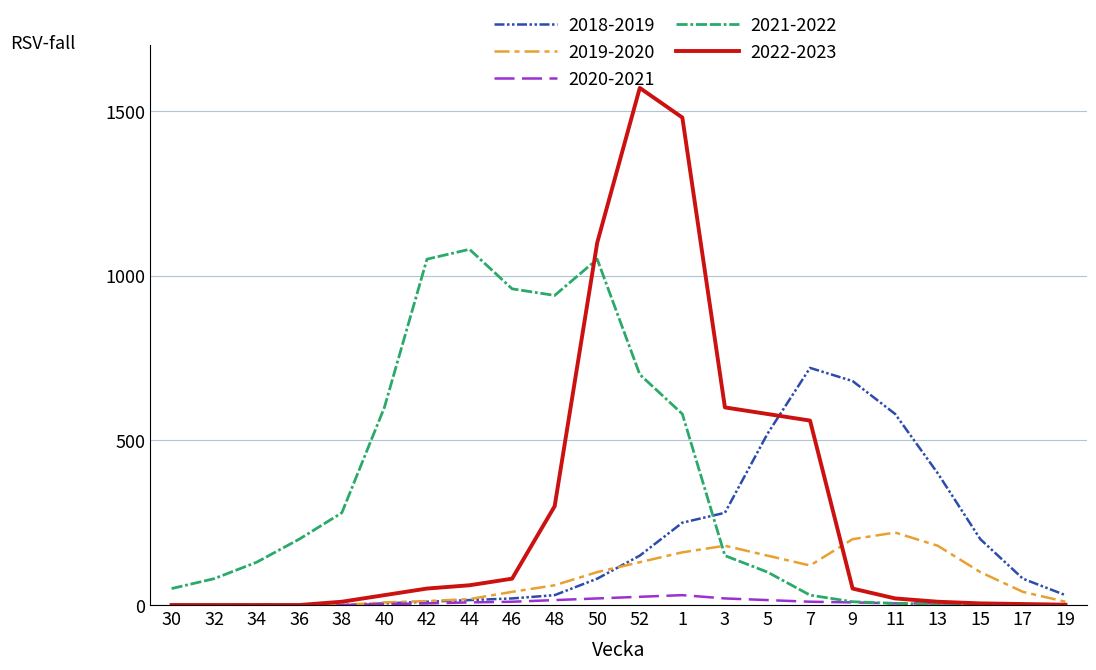

Is the value of 2018-2019 at 34 greater than the value of 2020-2021 at 50?

No